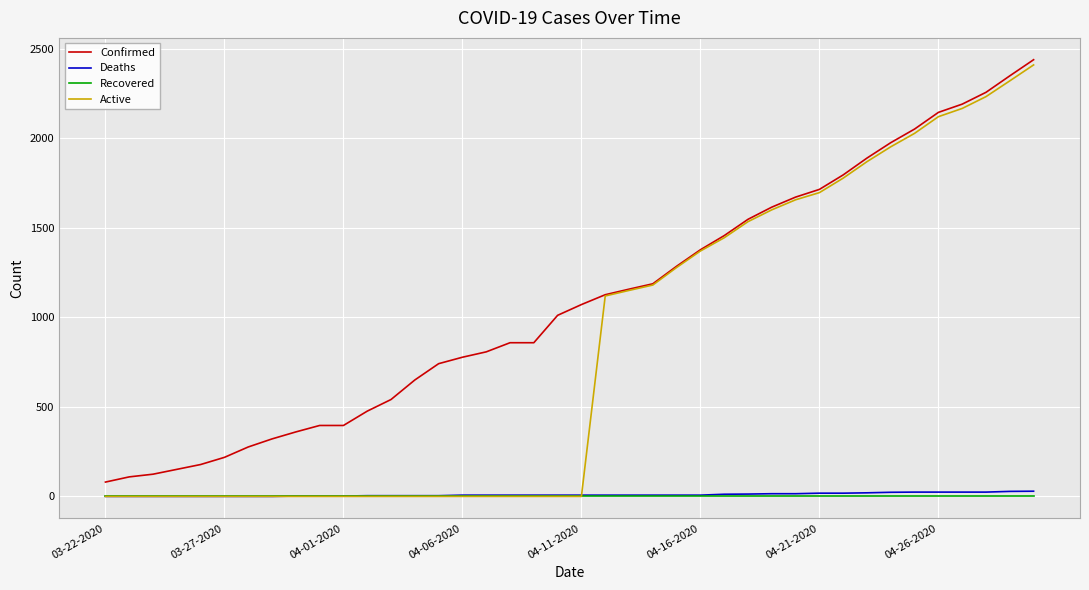

True or false: Recovered and Confirmed intersect in this chart.

False